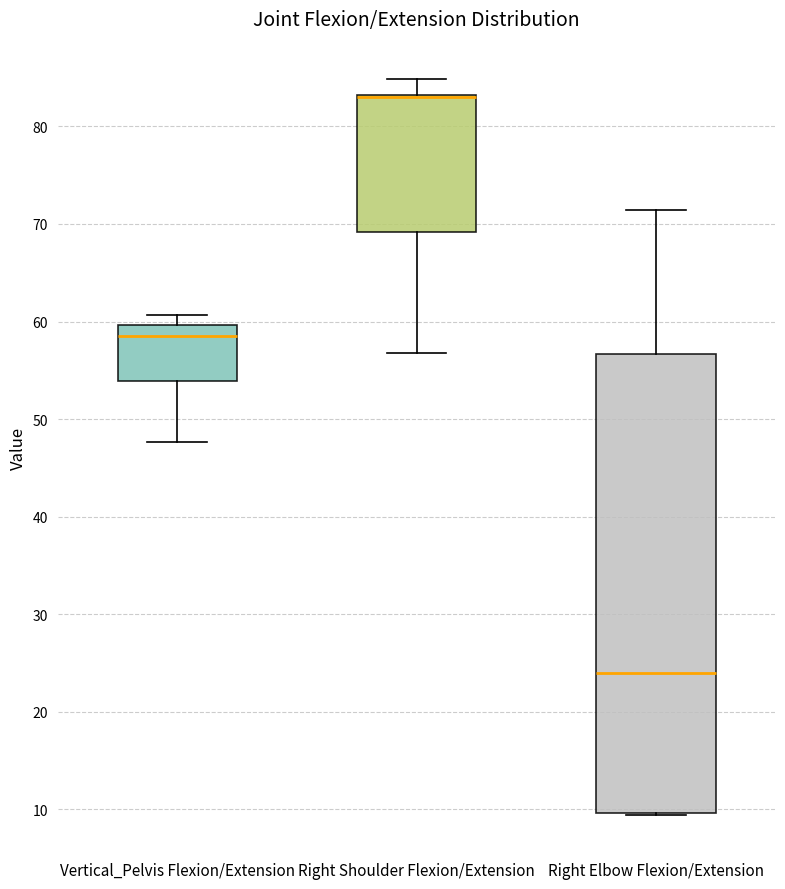

Which box is the tallest, from its lower edge to its upper edge?

Right Elbow Flexion/Extension